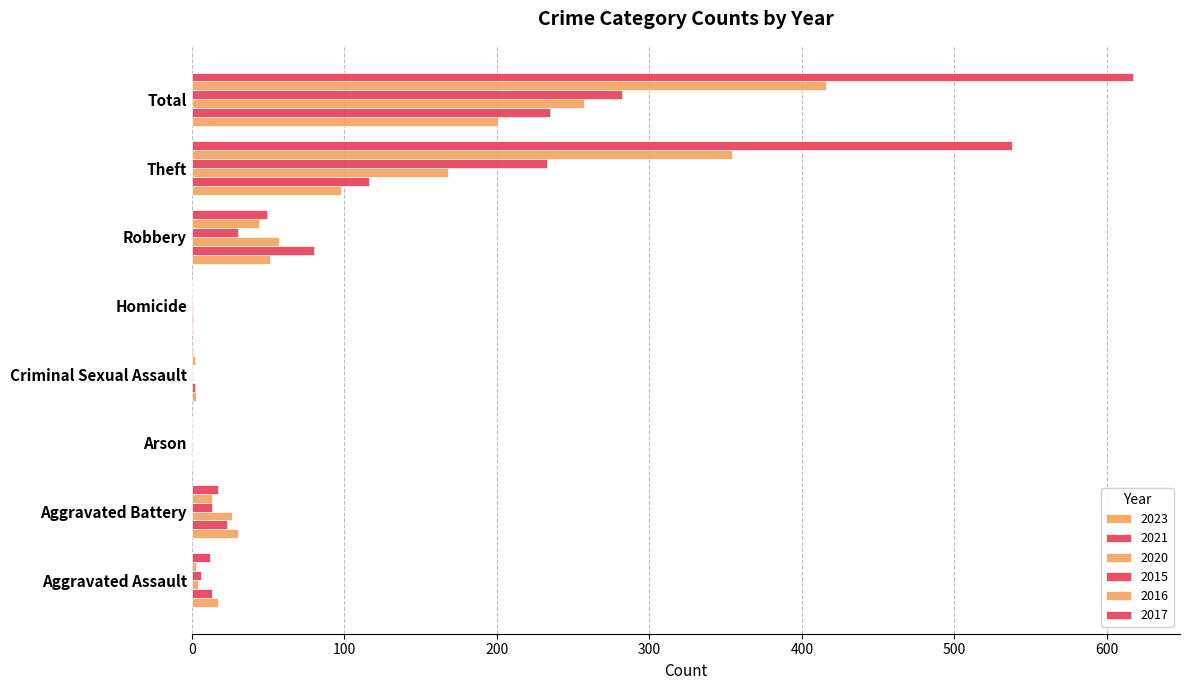

What is the value of the 2021 bar at the 5th from the left?

1